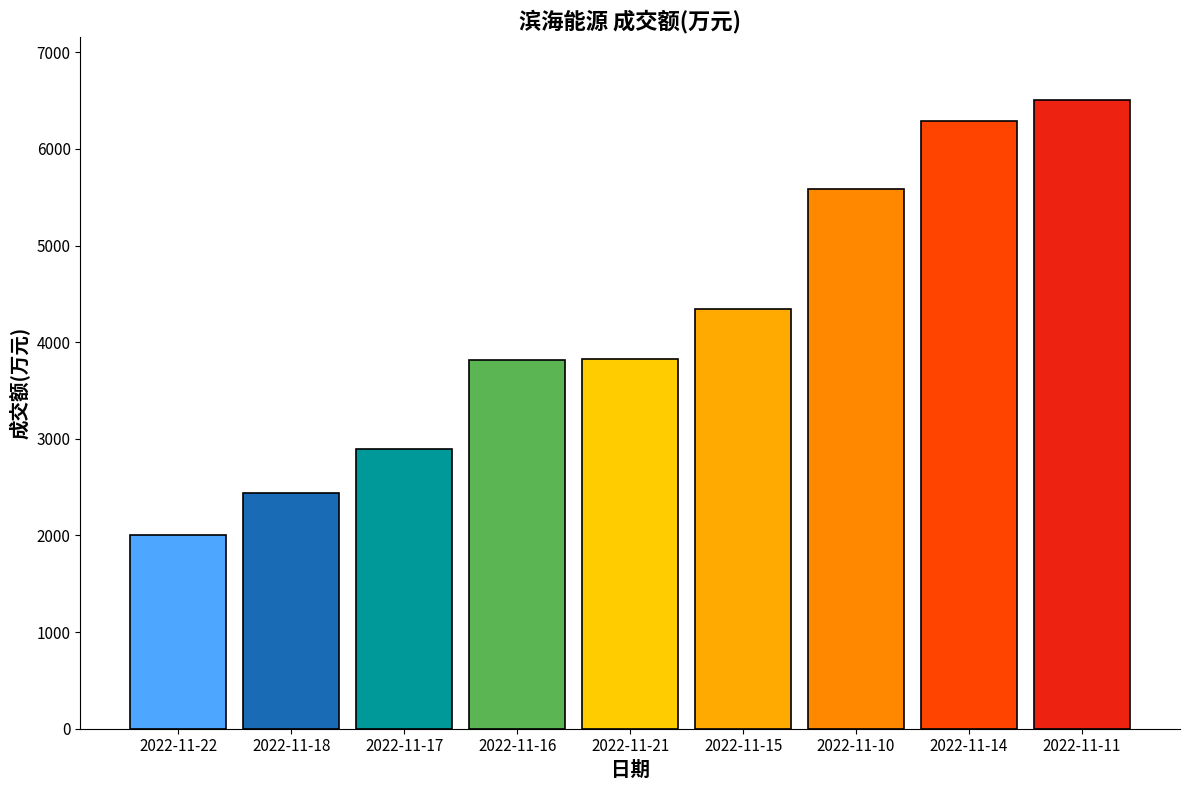

What is the label of the 4th bar from the left?

2022-11-16